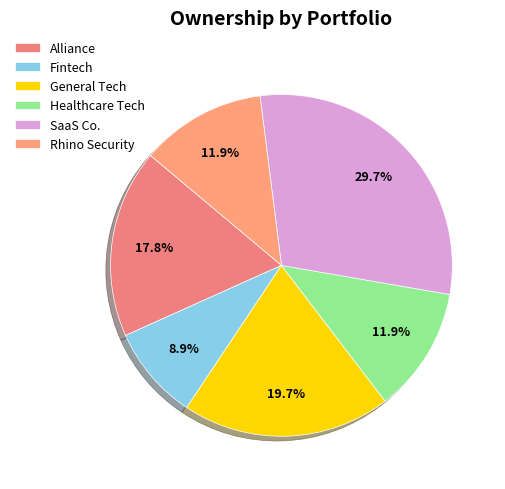

What percentage do Healthcare Tech and Fintech together represent?

20.8%